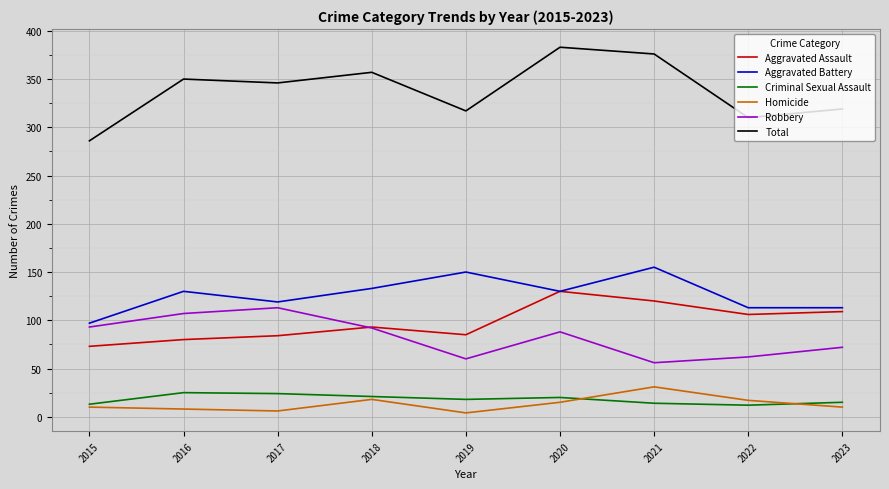

Is it true that Aggravated Battery equals 150 at 2019?

True